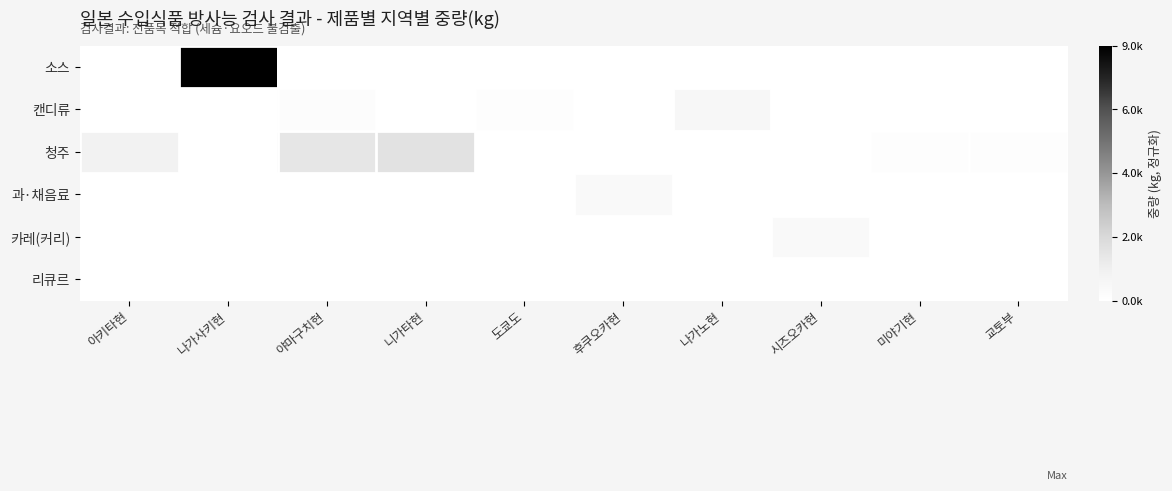

Reading left to right, what are all the values shown in this chart?

소스: 아키타현=0.0	나가사키현=1.0	야마구치현=0.0	니가타현=0.0	도쿄도=0.0	후쿠오카현=0.0	나가노현=0.0	시즈오카현=0.0	미야기현=0.0	교토부=0.0
캔디류: 아키타현=0.0	나가사키현=0.0	야마구치현=0.0	니가타현=0.0	도쿄도=0.0	후쿠오카현=0.0	나가노현=0.1	시즈오카현=0.0	미야기현=0.0	교토부=0.0
청주: 아키타현=0.1	나가사키현=0.0	야마구치현=0.2	니가타현=0.2	도쿄도=0.0	후쿠오카현=0.0	나가노현=0.0	시즈오카현=0.0	미야기현=0.0	교토부=0.0
과·채음료: 아키타현=0.0	나가사키현=0.0	야마구치현=0.0	니가타현=0.0	도쿄도=0.0	후쿠오카현=0.0	나가노현=0.0	시즈오카현=0.0	미야기현=0.0	교토부=0.0
카레(커리): 아키타현=0.0	나가사키현=0.0	야마구치현=0.0	니가타현=0.0	도쿄도=0.0	후쿠오카현=0.0	나가노현=0.0	시즈오카현=0.0	미야기현=0.0	교토부=0.0
리큐르: 아키타현=0.0	나가사키현=0.0	야마구치현=0.0	니가타현=0.0	도쿄도=0.0	후쿠오카현=0.0	나가노현=0.0	시즈오카현=0.0	미야기현=0.0	교토부=0.0